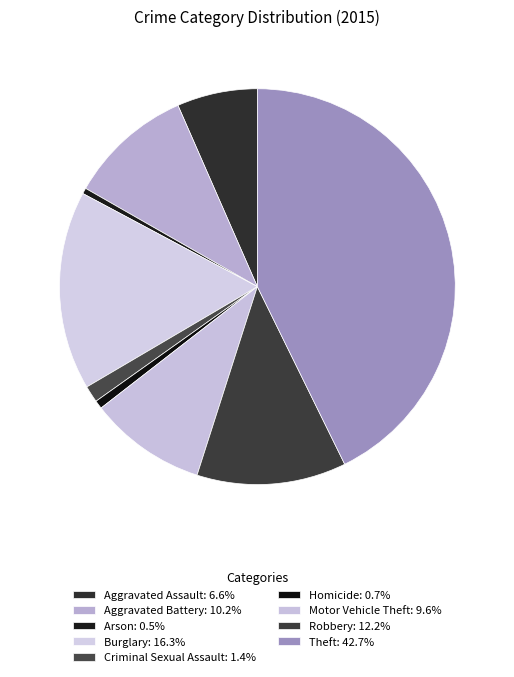

What is the ratio of the value at Aggravated Assault to the value at Arson?

14.0